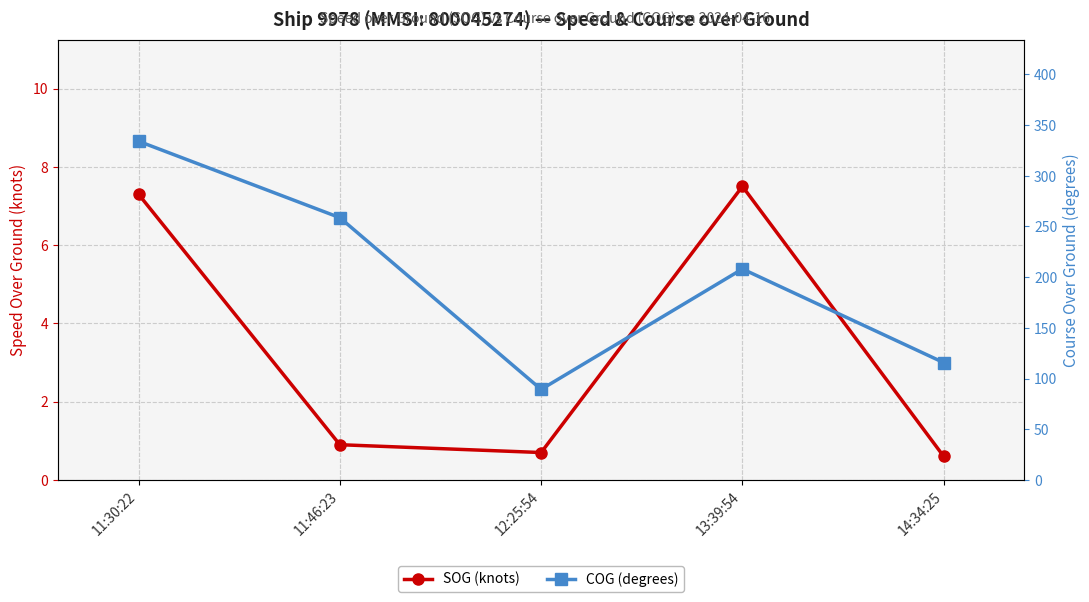

Reading left to right, transcribe all the data shown in this chart.

SOG (knots): 7.3	0.9	0.7	7.5	0.6
COG (degrees): 334.1	258.7	89.3	208.1	115.7